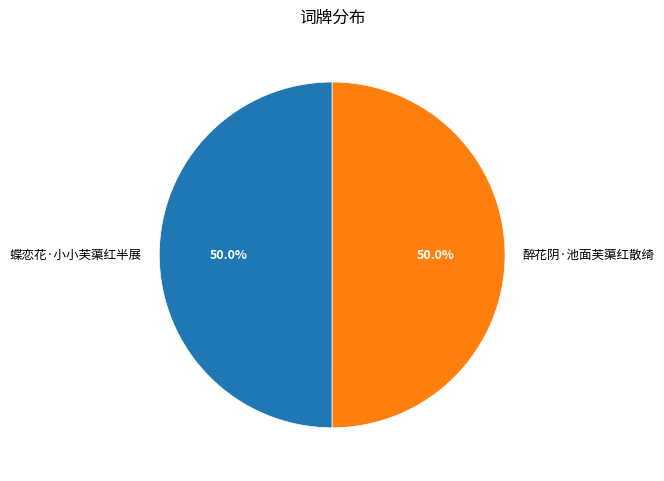

To the nearest percent, what portion does 蝶恋花·小小芙蕖红半展 represent?

50%